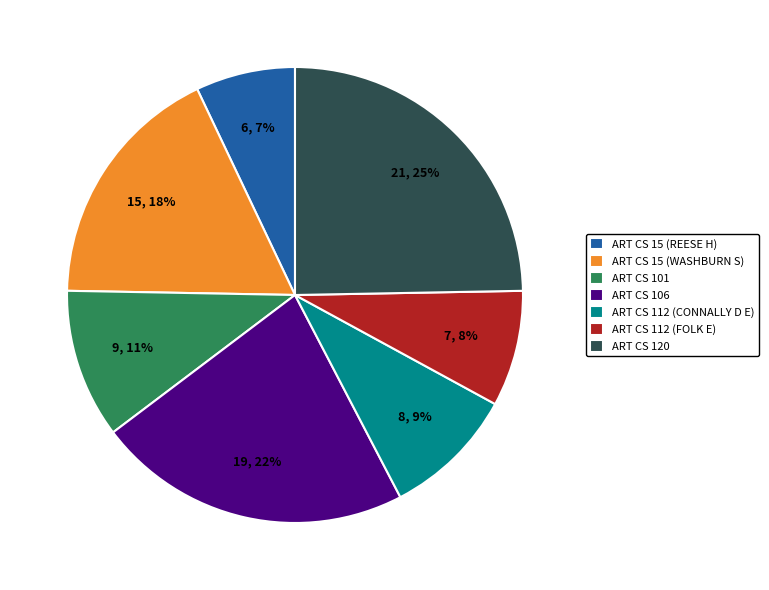

To the nearest percent, what portion does ART CS 101 represent?

11%